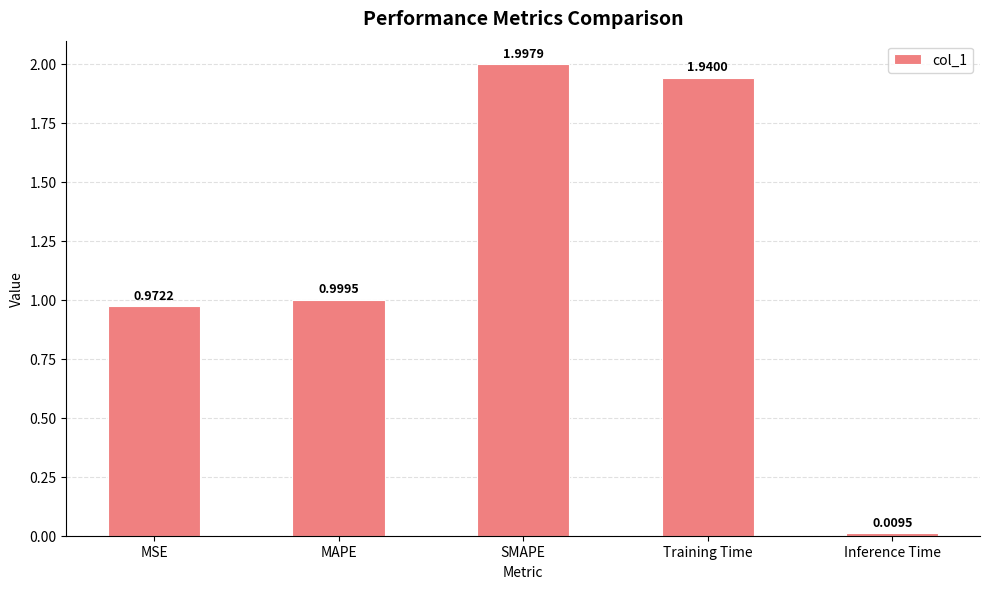

Which category has the highest value across all series?

SMAPE